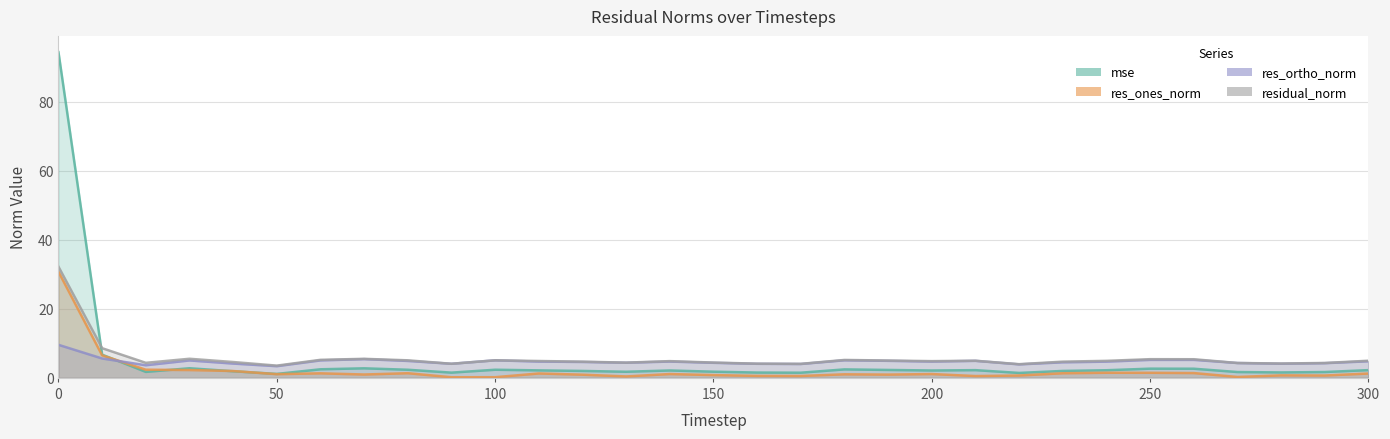

Reading left to right, what are all the values shown in this chart?

mse: 94.4	6.7	1.7	2.8	1.9	1.1	2.5	2.8	2.4	1.5	2.4	2.2	2.0	1.8	2.1	1.8	1.5	1.5	2.5	2.3	2.1	2.2	1.4	2.0	2.2	2.7	2.6	1.7	1.6	1.7	2.2
res_ones_norm: 30.8	6.5	2.4	2.3	2.0	1.1	1.3	1.0	1.3	0.2	0.2	1.3	0.9	0.4	1.1	0.8	0.6	0.5	1.0	0.9	1.1	0.5	0.7	1.3	1.5	1.5	1.4	0.3	0.7	0.7	1.3
res_ortho_norm: 9.6	5.6	3.7	5.0	4.1	3.4	5.1	5.4	4.9	4.1	5.1	4.7	4.6	4.4	4.7	4.4	4.1	4.0	5.1	4.9	4.7	4.9	3.9	4.5	4.7	5.2	5.2	4.3	4.1	4.3	4.8
residual_norm: 32.2	8.6	4.4	5.5	4.6	3.5	5.2	5.5	5.1	4.1	5.1	4.9	4.7	4.4	4.9	4.4	4.1	4.1	5.2	5.0	4.8	5.0	4.0	4.7	4.9	5.4	5.4	4.3	4.2	4.3	5.0